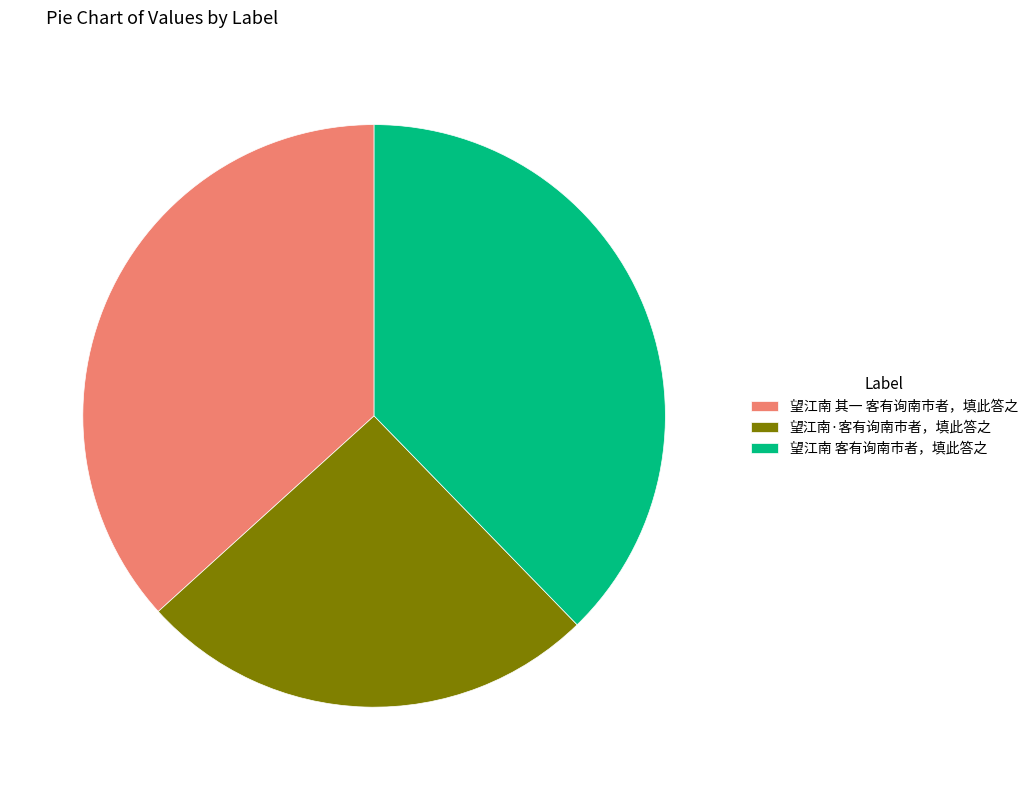

Rank the categories by value from highest to lowest.

望江南 客有询南市者，填此答之, 望江南 其一 客有询南市者，填此答之, 望江南·客有询南市者，填此答之